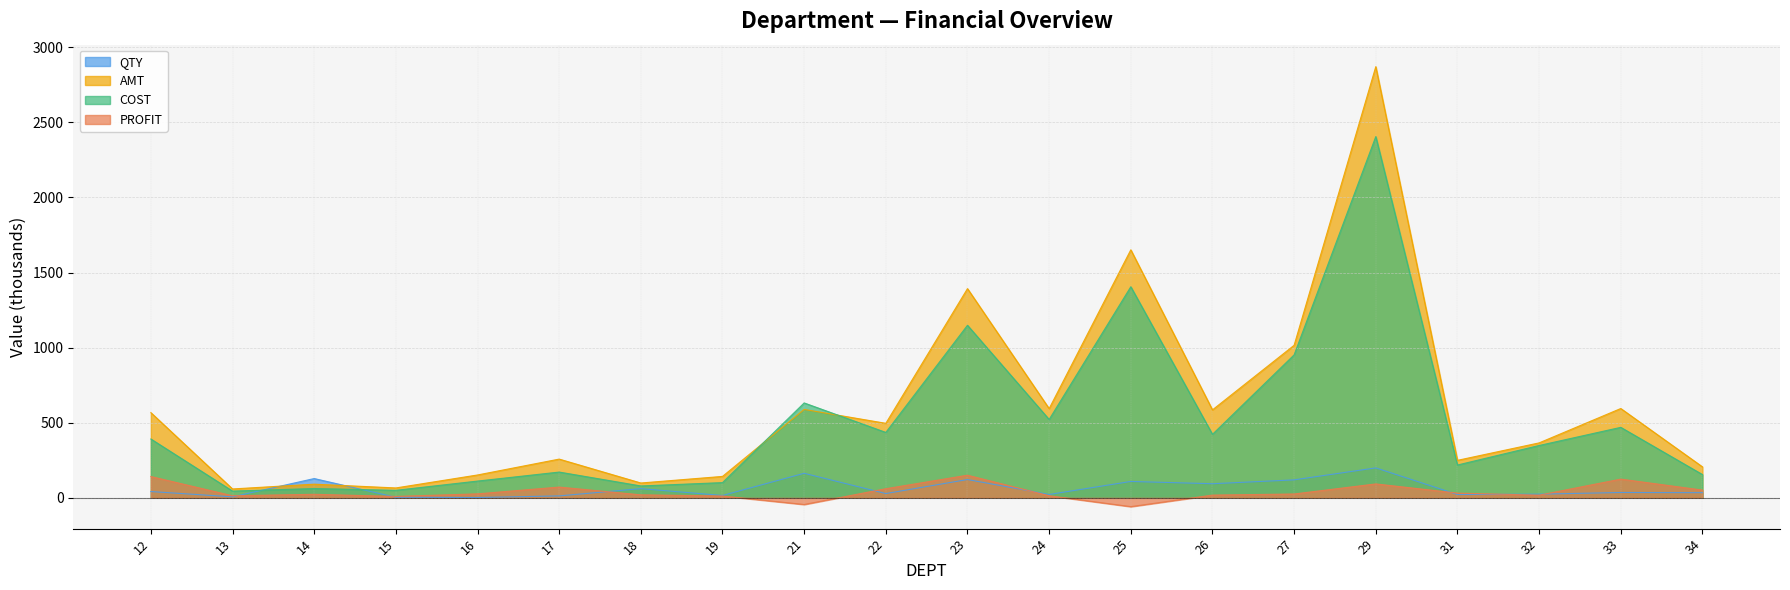

What is the value of the AMT point at the 7th from the left?

98.5